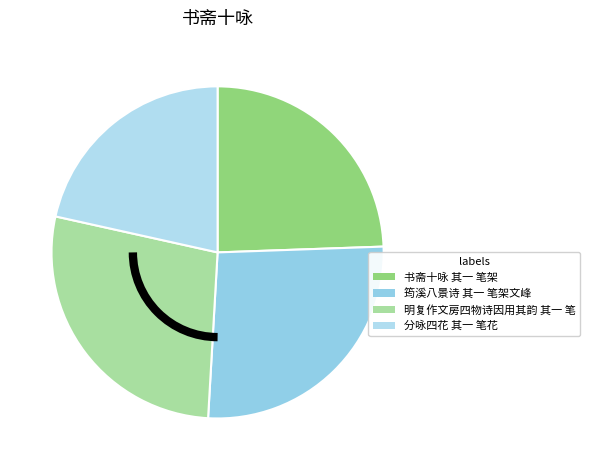

To the nearest percent, what percentage of the pie is 分咏四花 其一 笔花?

22%